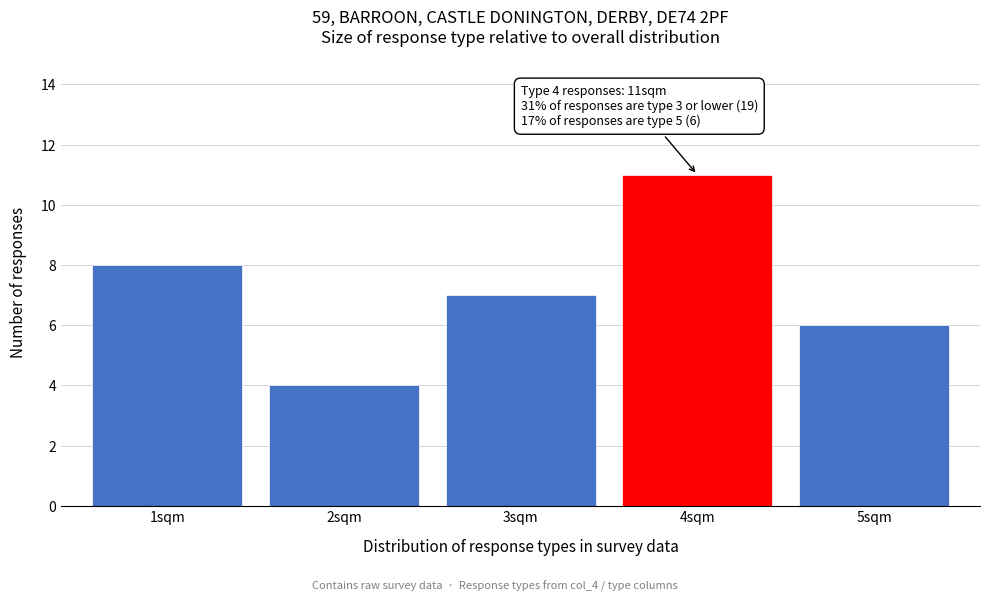

Reading left to right, what are all the values shown in this chart?

1sqm=8	2sqm=4	3sqm=7	4sqm=11	5sqm=6